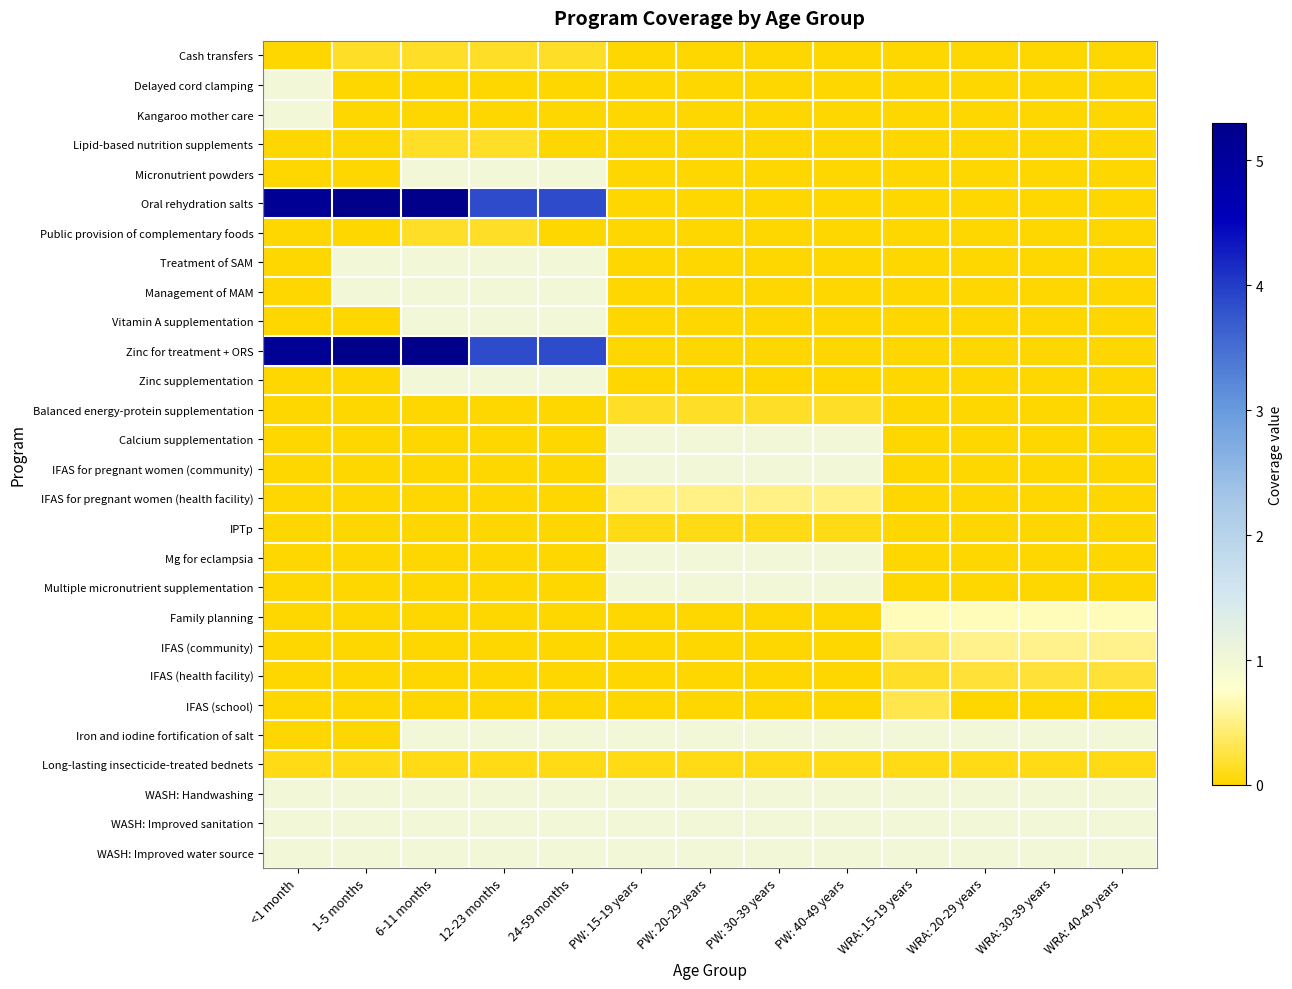

Reading left to right, list all the values displayed in this chart.

Cash transfers: <1 month=0.0	1-5 months=0.1	6-11 months=0.1	12-23 months=0.1	24-59 months=0.1	PW: 15-19 years=0.0	PW: 20-29 years=0.0	PW: 30-39 years=0.0	PW: 40-49 years=0.0	WRA: 15-19 years=0.0	WRA: 20-29 years=0.0	WRA: 30-39 years=0.0	WRA: 40-49 years=0.0
Delayed cord clamping: <1 month=1.0	1-5 months=0.0	6-11 months=0.0	12-23 months=0.0	24-59 months=0.0	PW: 15-19 years=0.0	PW: 20-29 years=0.0	PW: 30-39 years=0.0	PW: 40-49 years=0.0	WRA: 15-19 years=0.0	WRA: 20-29 years=0.0	WRA: 30-39 years=0.0	WRA: 40-49 years=0.0
Kangaroo mother care: <1 month=1.0	1-5 months=0.0	6-11 months=0.0	12-23 months=0.0	24-59 months=0.0	PW: 15-19 years=0.0	PW: 20-29 years=0.0	PW: 30-39 years=0.0	PW: 40-49 years=0.0	WRA: 15-19 years=0.0	WRA: 20-29 years=0.0	WRA: 30-39 years=0.0	WRA: 40-49 years=0.0
Lipid-based nutrition supplements: <1 month=0.0	1-5 months=0.0	6-11 months=0.1	12-23 months=0.1	24-59 months=0.0	PW: 15-19 years=0.0	PW: 20-29 years=0.0	PW: 30-39 years=0.0	PW: 40-49 years=0.0	WRA: 15-19 years=0.0	WRA: 20-29 years=0.0	WRA: 30-39 years=0.0	WRA: 40-49 years=0.0
Micronutrient powders: <1 month=0.0	1-5 months=0.0	6-11 months=1.0	12-23 months=1.0	24-59 months=1.0	PW: 15-19 years=0.0	PW: 20-29 years=0.0	PW: 30-39 years=0.0	PW: 40-49 years=0.0	WRA: 15-19 years=0.0	WRA: 20-29 years=0.0	WRA: 30-39 years=0.0	WRA: 40-49 years=0.0
Oral rehydration salts: <1 month=5.1	1-5 months=5.3	6-11 months=5.3	12-23 months=3.9	24-59 months=3.9	PW: 15-19 years=0.0	PW: 20-29 years=0.0	PW: 30-39 years=0.0	PW: 40-49 years=0.0	WRA: 15-19 years=0.0	WRA: 20-29 years=0.0	WRA: 30-39 years=0.0	WRA: 40-49 years=0.0
Public provision of complementary foods: <1 month=0.0	1-5 months=0.0	6-11 months=0.1	12-23 months=0.1	24-59 months=0.0	PW: 15-19 years=0.0	PW: 20-29 years=0.0	PW: 30-39 years=0.0	PW: 40-49 years=0.0	WRA: 15-19 years=0.0	WRA: 20-29 years=0.0	WRA: 30-39 years=0.0	WRA: 40-49 years=0.0
Treatment of SAM: <1 month=0.0	1-5 months=1.0	6-11 months=1.0	12-23 months=1.0	24-59 months=1.0	PW: 15-19 years=0.0	PW: 20-29 years=0.0	PW: 30-39 years=0.0	PW: 40-49 years=0.0	WRA: 15-19 years=0.0	WRA: 20-29 years=0.0	WRA: 30-39 years=0.0	WRA: 40-49 years=0.0
Management of MAM: <1 month=0.0	1-5 months=1.0	6-11 months=1.0	12-23 months=1.0	24-59 months=1.0	PW: 15-19 years=0.0	PW: 20-29 years=0.0	PW: 30-39 years=0.0	PW: 40-49 years=0.0	WRA: 15-19 years=0.0	WRA: 20-29 years=0.0	WRA: 30-39 years=0.0	WRA: 40-49 years=0.0
Vitamin A supplementation: <1 month=0.0	1-5 months=0.0	6-11 months=1.0	12-23 months=1.0	24-59 months=1.0	PW: 15-19 years=0.0	PW: 20-29 years=0.0	PW: 30-39 years=0.0	PW: 40-49 years=0.0	WRA: 15-19 years=0.0	WRA: 20-29 years=0.0	WRA: 30-39 years=0.0	WRA: 40-49 years=0.0
Zinc for treatment + ORS: <1 month=5.1	1-5 months=5.3	6-11 months=5.3	12-23 months=3.9	24-59 months=3.9	PW: 15-19 years=0.0	PW: 20-29 years=0.0	PW: 30-39 years=0.0	PW: 40-49 years=0.0	WRA: 15-19 years=0.0	WRA: 20-29 years=0.0	WRA: 30-39 years=0.0	WRA: 40-49 years=0.0
Zinc supplementation: <1 month=0.0	1-5 months=0.0	6-11 months=1.0	12-23 months=1.0	24-59 months=1.0	PW: 15-19 years=0.0	PW: 20-29 years=0.0	PW: 30-39 years=0.0	PW: 40-49 years=0.0	WRA: 15-19 years=0.0	WRA: 20-29 years=0.0	WRA: 30-39 years=0.0	WRA: 40-49 years=0.0
Balanced energy-protein supplementation: <1 month=0.0	1-5 months=0.0	6-11 months=0.0	12-23 months=0.0	24-59 months=0.0	PW: 15-19 years=0.1	PW: 20-29 years=0.1	PW: 30-39 years=0.1	PW: 40-49 years=0.1	WRA: 15-19 years=0.0	WRA: 20-29 years=0.0	WRA: 30-39 years=0.0	WRA: 40-49 years=0.0
Calcium supplementation: <1 month=0.0	1-5 months=0.0	6-11 months=0.0	12-23 months=0.0	24-59 months=0.0	PW: 15-19 years=1.0	PW: 20-29 years=1.0	PW: 30-39 years=1.0	PW: 40-49 years=1.0	WRA: 15-19 years=0.0	WRA: 20-29 years=0.0	WRA: 30-39 years=0.0	WRA: 40-49 years=0.0
IFAS for pregnant women (community): <1 month=0.0	1-5 months=0.0	6-11 months=0.0	12-23 months=0.0	24-59 months=0.0	PW: 15-19 years=1.0	PW: 20-29 years=1.0	PW: 30-39 years=1.0	PW: 40-49 years=1.0	WRA: 15-19 years=0.0	WRA: 20-29 years=0.0	WRA: 30-39 years=0.0	WRA: 40-49 years=0.0
IFAS for pregnant women (health facility): <1 month=0.0	1-5 months=0.0	6-11 months=0.0	12-23 months=0.0	24-59 months=0.0	PW: 15-19 years=0.5	PW: 20-29 years=0.5	PW: 30-39 years=0.5	PW: 40-49 years=0.5	WRA: 15-19 years=0.0	WRA: 20-29 years=0.0	WRA: 30-39 years=0.0	WRA: 40-49 years=0.0
IPTp: <1 month=0.0	1-5 months=0.0	6-11 months=0.0	12-23 months=0.0	24-59 months=0.0	PW: 15-19 years=0.1	PW: 20-29 years=0.1	PW: 30-39 years=0.1	PW: 40-49 years=0.1	WRA: 15-19 years=0.0	WRA: 20-29 years=0.0	WRA: 30-39 years=0.0	WRA: 40-49 years=0.0
Mg for eclampsia: <1 month=0.0	1-5 months=0.0	6-11 months=0.0	12-23 months=0.0	24-59 months=0.0	PW: 15-19 years=1.0	PW: 20-29 years=1.0	PW: 30-39 years=1.0	PW: 40-49 years=1.0	WRA: 15-19 years=0.0	WRA: 20-29 years=0.0	WRA: 30-39 years=0.0	WRA: 40-49 years=0.0
Multiple micronutrient supplementation: <1 month=0.0	1-5 months=0.0	6-11 months=0.0	12-23 months=0.0	24-59 months=0.0	PW: 15-19 years=1.0	PW: 20-29 years=1.0	PW: 30-39 years=1.0	PW: 40-49 years=1.0	WRA: 15-19 years=0.0	WRA: 20-29 years=0.0	WRA: 30-39 years=0.0	WRA: 40-49 years=0.0
Family planning: <1 month=0.0	1-5 months=0.0	6-11 months=0.0	12-23 months=0.0	24-59 months=0.0	PW: 15-19 years=0.0	PW: 20-29 years=0.0	PW: 30-39 years=0.0	PW: 40-49 years=0.0	WRA: 15-19 years=0.7	WRA: 20-29 years=0.7	WRA: 30-39 years=0.7	WRA: 40-49 years=0.7
IFAS (community): <1 month=0.0	1-5 months=0.0	6-11 months=0.0	12-23 months=0.0	24-59 months=0.0	PW: 15-19 years=0.0	PW: 20-29 years=0.0	PW: 30-39 years=0.0	PW: 40-49 years=0.0	WRA: 15-19 years=0.4	WRA: 20-29 years=0.5	WRA: 30-39 years=0.5	WRA: 40-49 years=0.5
IFAS (health facility): <1 month=0.0	1-5 months=0.0	6-11 months=0.0	12-23 months=0.0	24-59 months=0.0	PW: 15-19 years=0.0	PW: 20-29 years=0.0	PW: 30-39 years=0.0	PW: 40-49 years=0.0	WRA: 15-19 years=0.2	WRA: 20-29 years=0.2	WRA: 30-39 years=0.2	WRA: 40-49 years=0.2
IFAS (school): <1 month=0.0	1-5 months=0.0	6-11 months=0.0	12-23 months=0.0	24-59 months=0.0	PW: 15-19 years=0.0	PW: 20-29 years=0.0	PW: 30-39 years=0.0	PW: 40-49 years=0.0	WRA: 15-19 years=0.3	WRA: 20-29 years=0.0	WRA: 30-39 years=0.0	WRA: 40-49 years=0.0
Iron and iodine fortification of salt: <1 month=0.0	1-5 months=0.0	6-11 months=1.0	12-23 months=1.0	24-59 months=1.0	PW: 15-19 years=1.0	PW: 20-29 years=1.0	PW: 30-39 years=1.0	PW: 40-49 years=1.0	WRA: 15-19 years=1.0	WRA: 20-29 years=1.0	WRA: 30-39 years=1.0	WRA: 40-49 years=1.0
Long-lasting insecticide-treated bednets: <1 month=0.1	1-5 months=0.1	6-11 months=0.1	12-23 months=0.1	24-59 months=0.1	PW: 15-19 years=0.1	PW: 20-29 years=0.1	PW: 30-39 years=0.1	PW: 40-49 years=0.1	WRA: 15-19 years=0.1	WRA: 20-29 years=0.1	WRA: 30-39 years=0.1	WRA: 40-49 years=0.1
WASH: Handwashing: <1 month=1.0	1-5 months=1.0	6-11 months=1.0	12-23 months=1.0	24-59 months=1.0	PW: 15-19 years=1.0	PW: 20-29 years=1.0	PW: 30-39 years=1.0	PW: 40-49 years=1.0	WRA: 15-19 years=1.0	WRA: 20-29 years=1.0	WRA: 30-39 years=1.0	WRA: 40-49 years=1.0
WASH: Improved sanitation: <1 month=1.0	1-5 months=1.0	6-11 months=1.0	12-23 months=1.0	24-59 months=1.0	PW: 15-19 years=1.0	PW: 20-29 years=1.0	PW: 30-39 years=1.0	PW: 40-49 years=1.0	WRA: 15-19 years=1.0	WRA: 20-29 years=1.0	WRA: 30-39 years=1.0	WRA: 40-49 years=1.0
WASH: Improved water source: <1 month=1.0	1-5 months=1.0	6-11 months=1.0	12-23 months=1.0	24-59 months=1.0	PW: 15-19 years=1.0	PW: 20-29 years=1.0	PW: 30-39 years=1.0	PW: 40-49 years=1.0	WRA: 15-19 years=1.0	WRA: 20-29 years=1.0	WRA: 30-39 years=1.0	WRA: 40-49 years=1.0